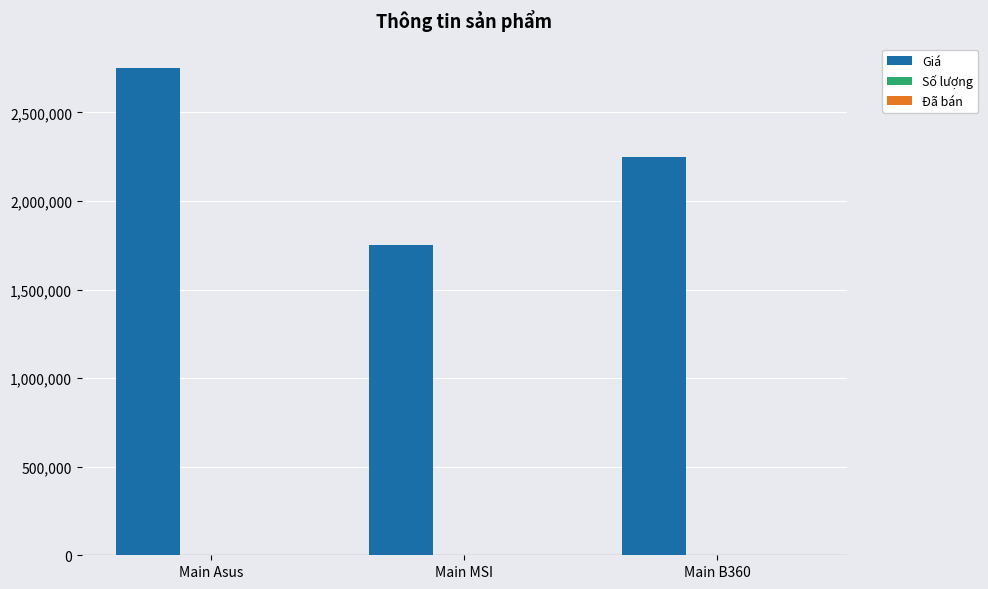

Which series has the largest total across all categories?

Giá